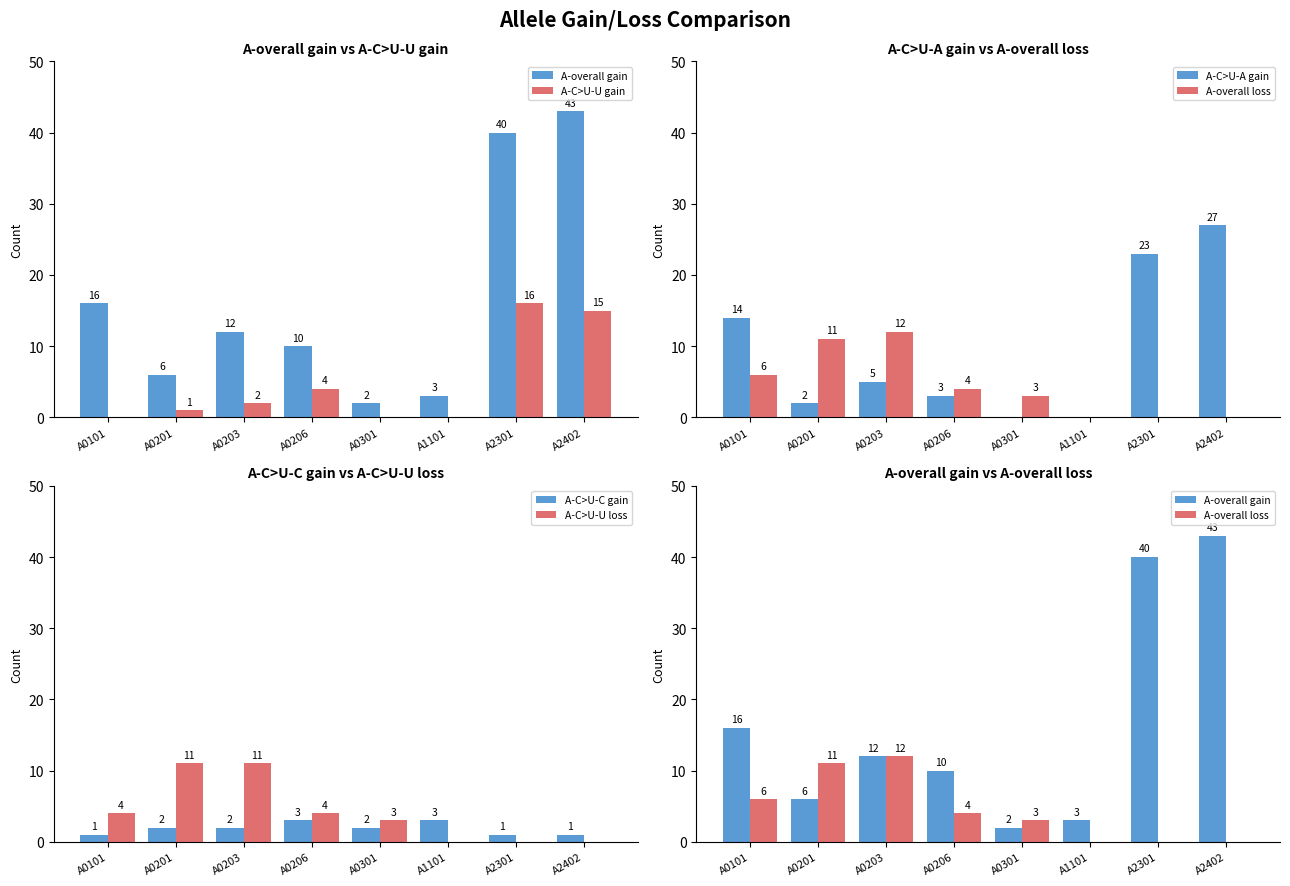

Which series has the largest total across all categories?

A-overall gain